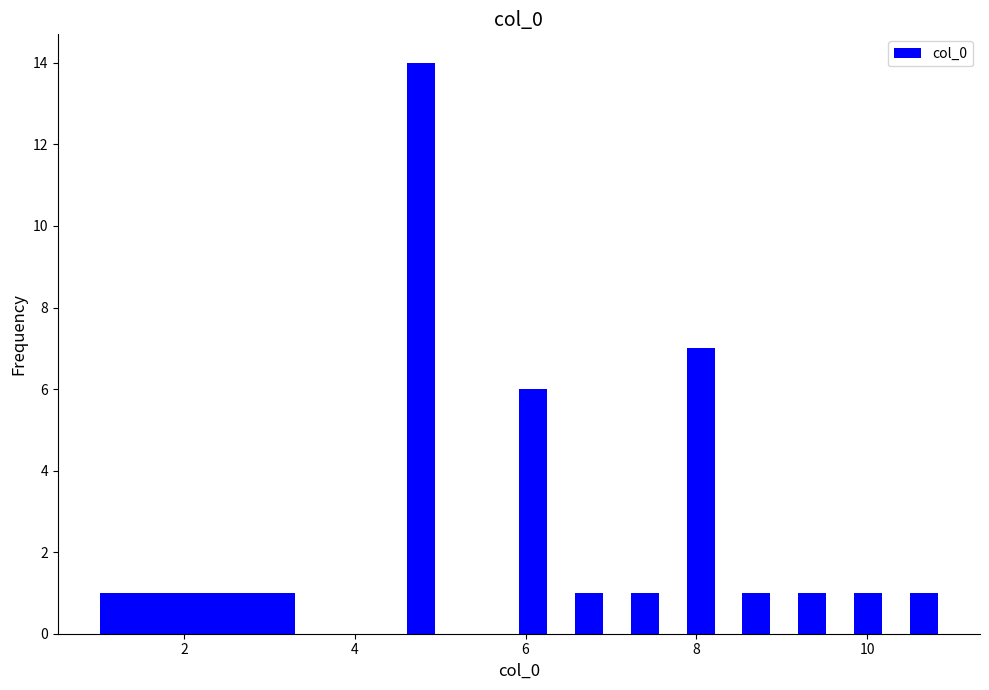

Read against the x-axis, roughly where is the centre of the tallest bar?

4.8